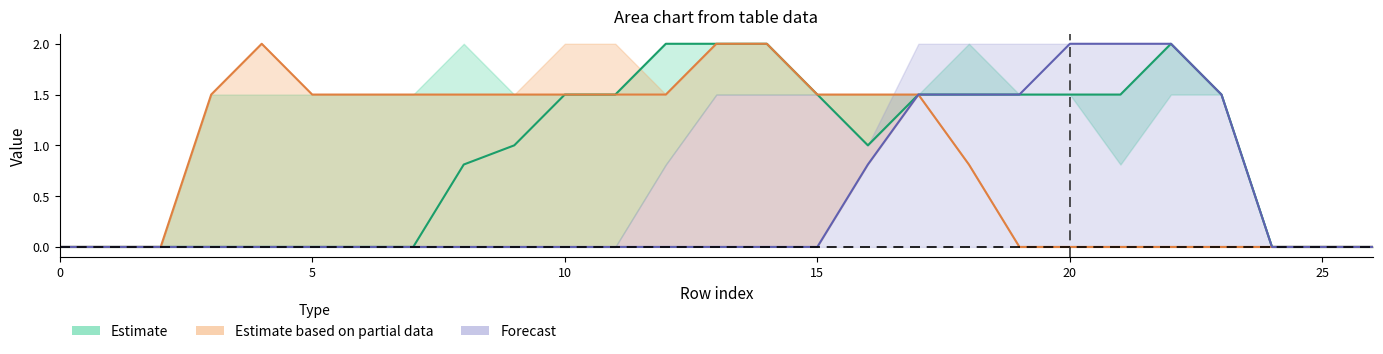

Does the chart display data point markers on the line(s)?

No